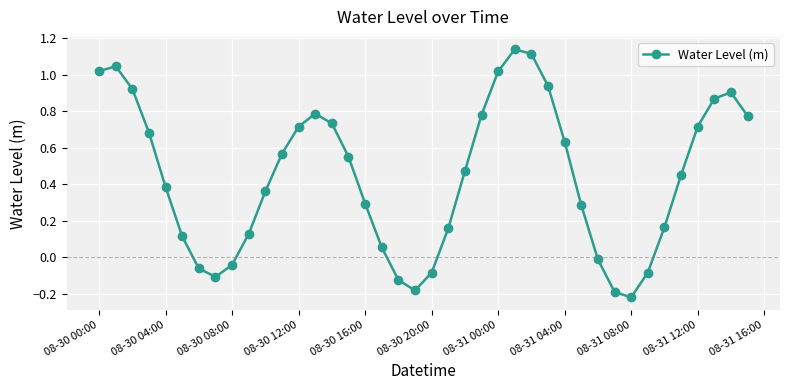

What is the difference between the second highest and minimum values?

1.3